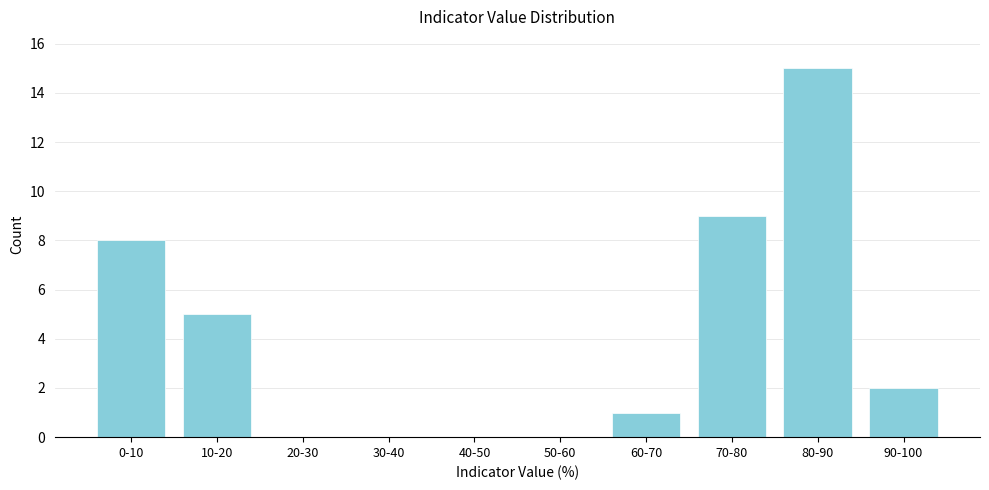

Reading left to right, transcribe all the data shown in this chart.

0-10=8	10-20=5	20-30=0	30-40=0	40-50=0	50-60=0	60-70=1	70-80=9	80-90=15	90-100=2